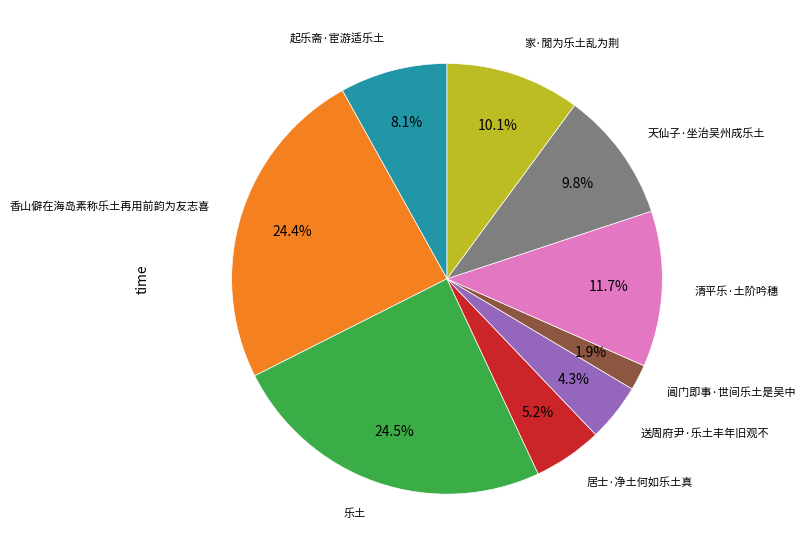

Is there a majority slice in this chart?

No